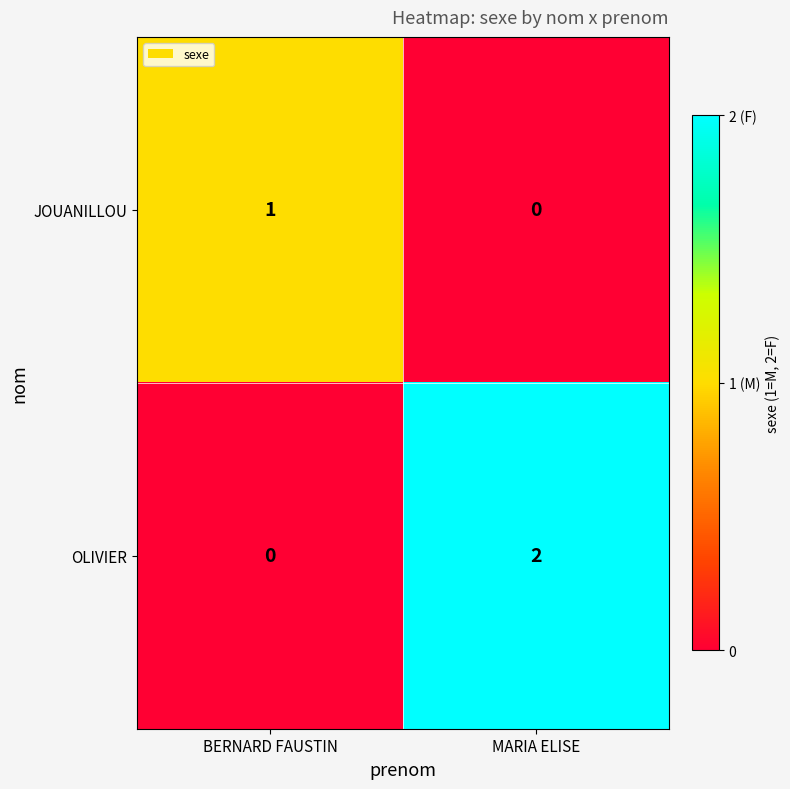

The JOUANILLOU series shows 1 at BERNARD FAUSTIN. True or false?

True